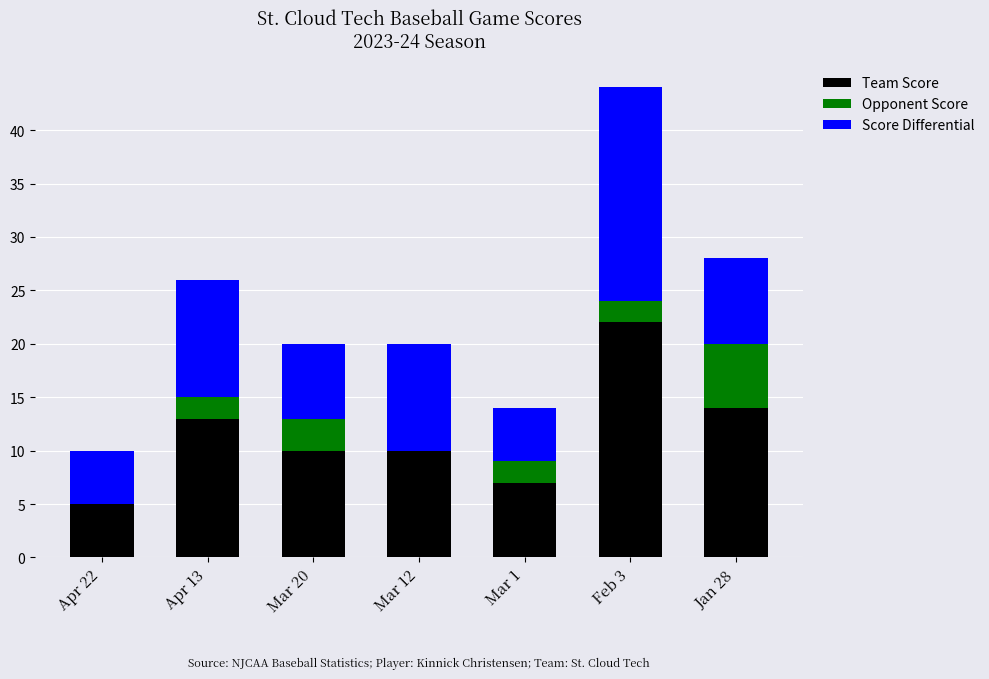

True or false: Team Score has a value of 14 at Jan 28.

True